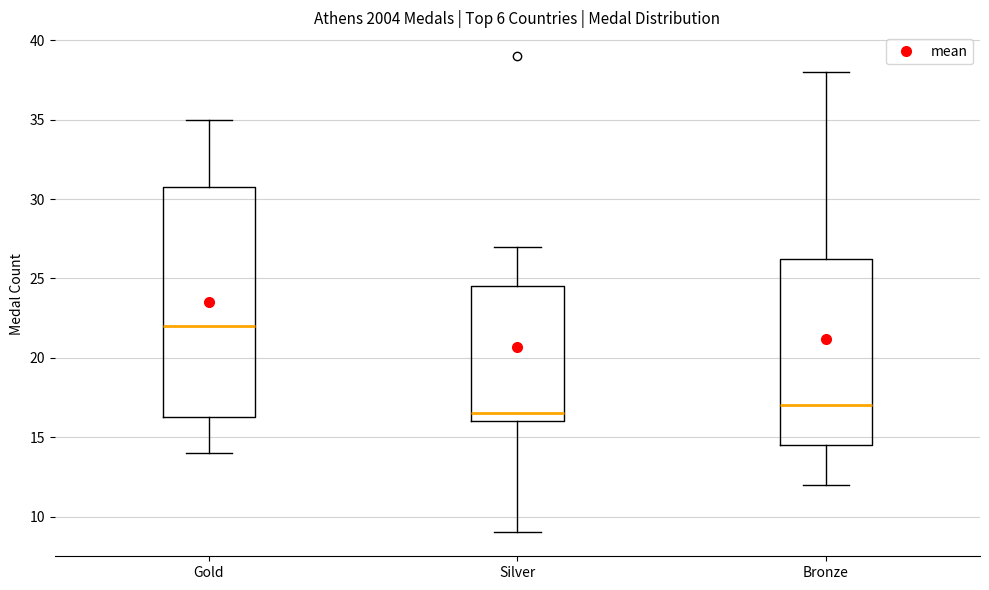

Where does the upper whisker of the box for Silver end on the y-axis? The values are not printed on the chart, so give them approximately, as read against the axis.

27.0